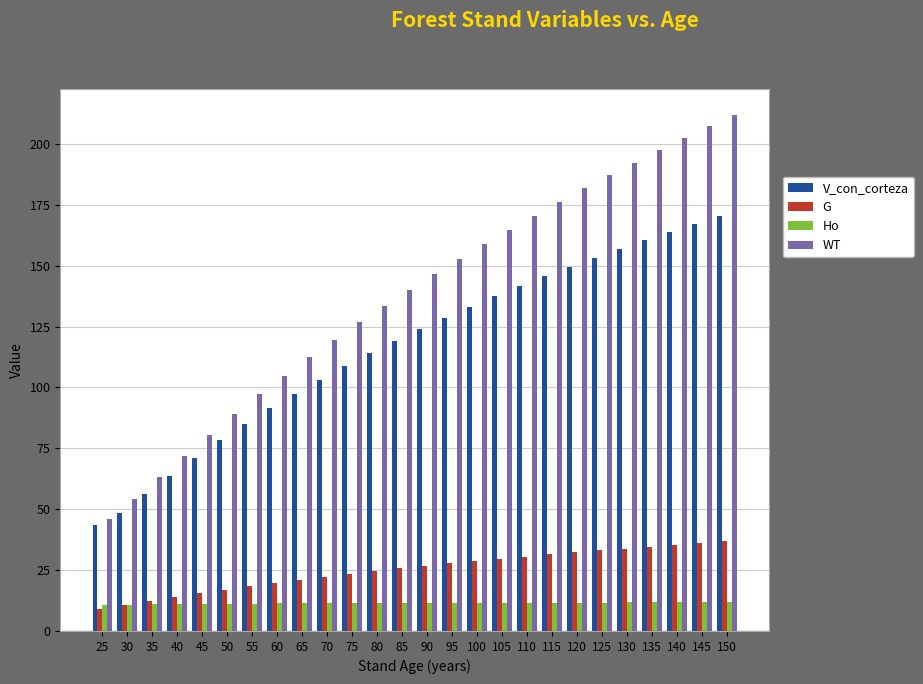

Count the number of categories in the chart.

26